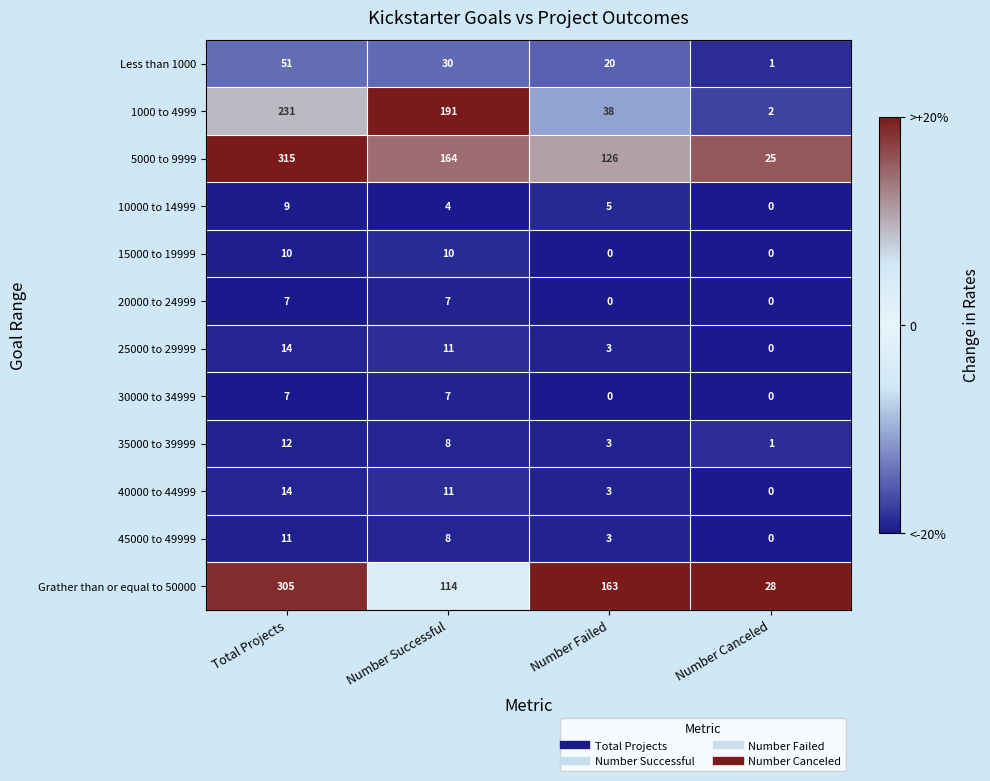

What is the sum of the 40000 to 44999 values at Total Projects and Number Successful?

25